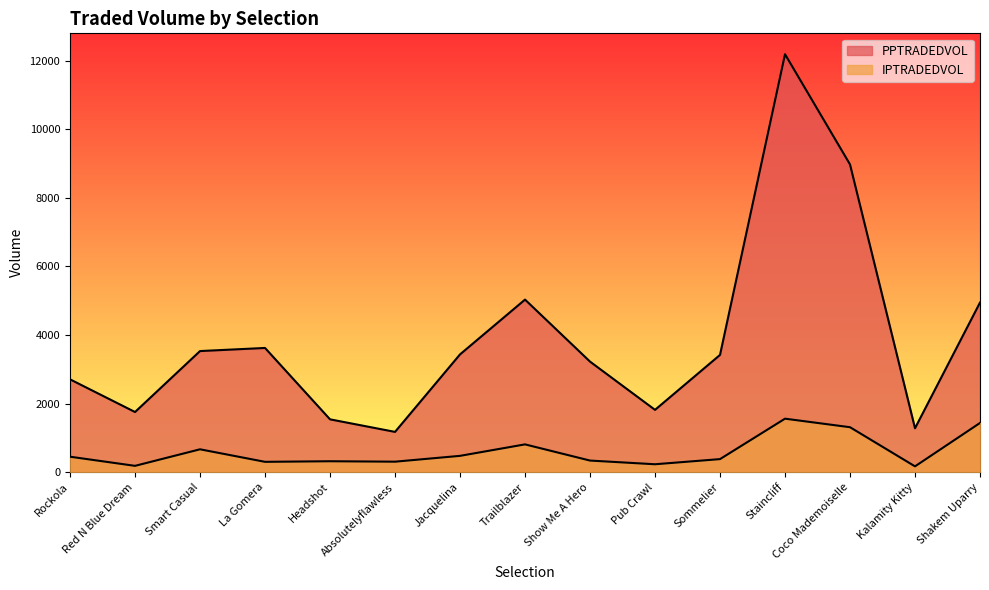

At which category does the chart reach its minimum across all series?

Kalamity Kitty